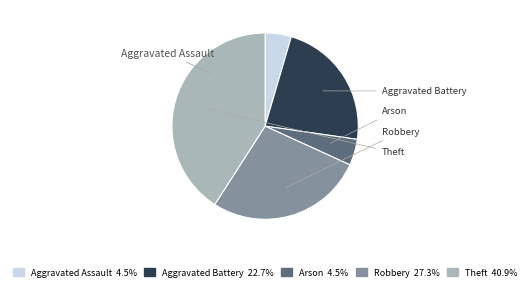

True or false: Robbery accounts for 36% of the total.

False